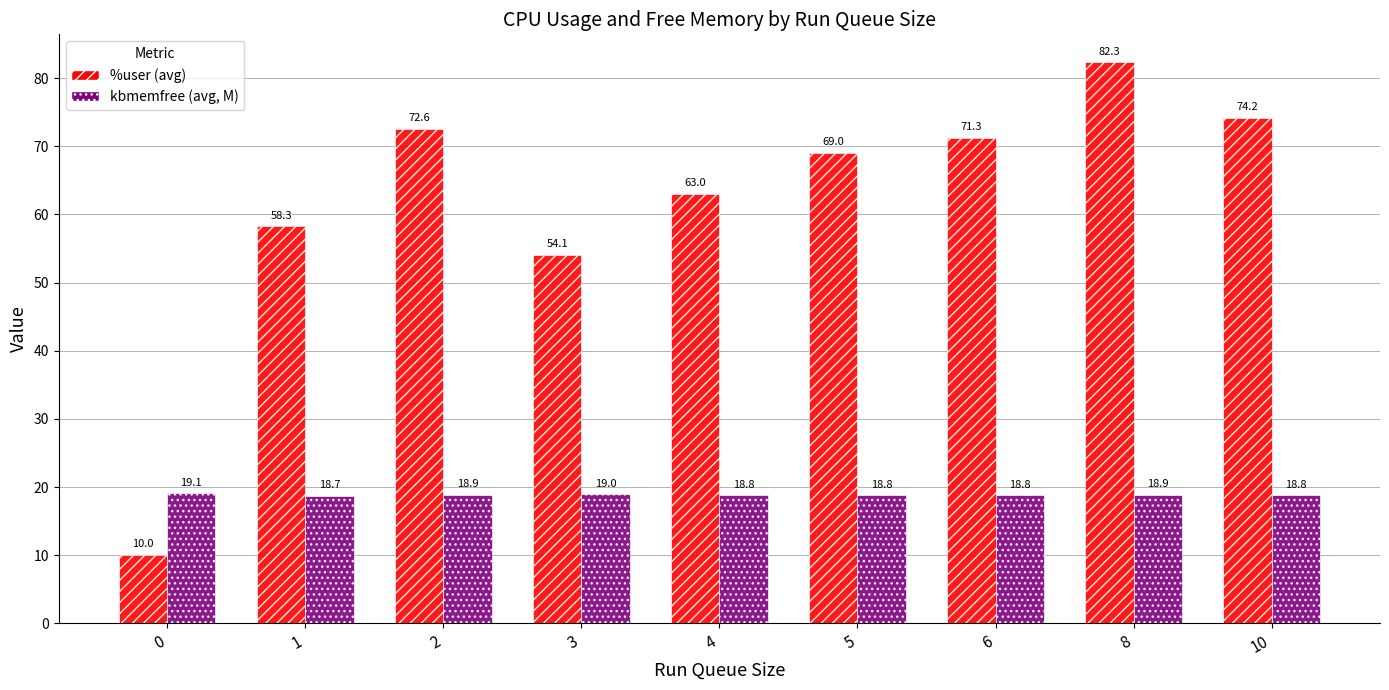

Read the kbmemfree (avg, M) value at 3.

19.0